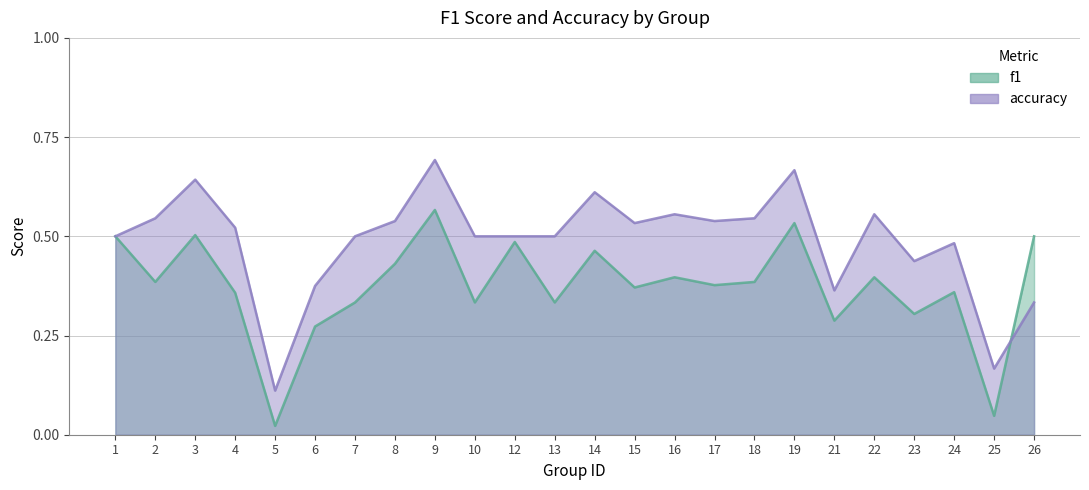

How many categories are shown in the chart?

24